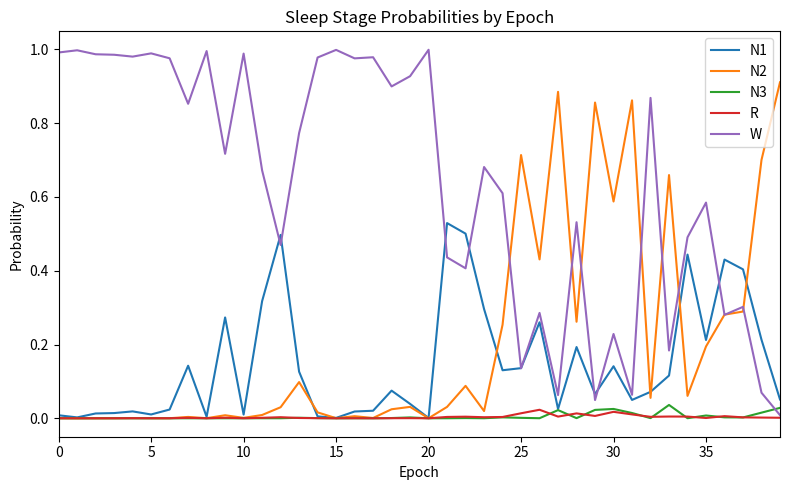

Which series has the largest total across all categories?

W